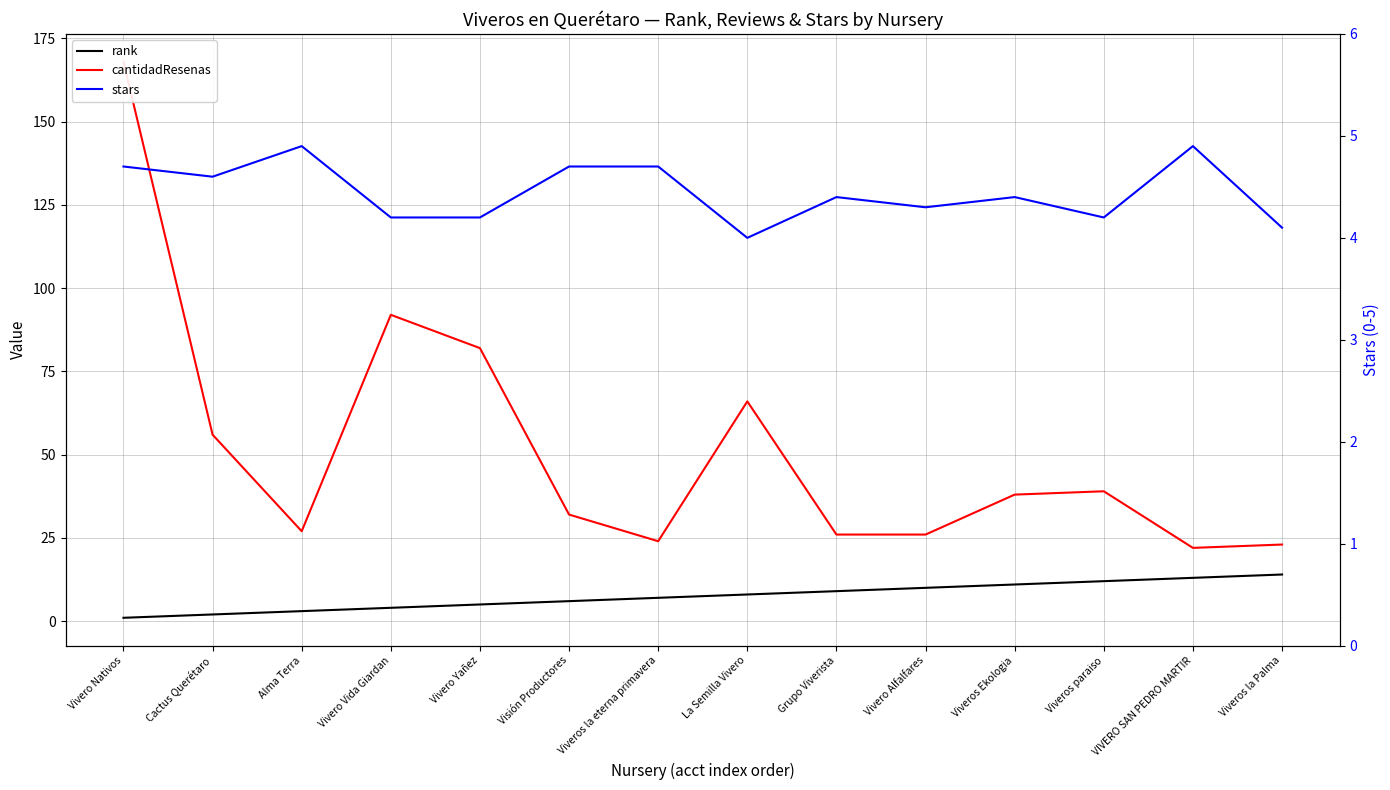

The value of stars at La Semilla Vivero is 4.0. True or false?

True